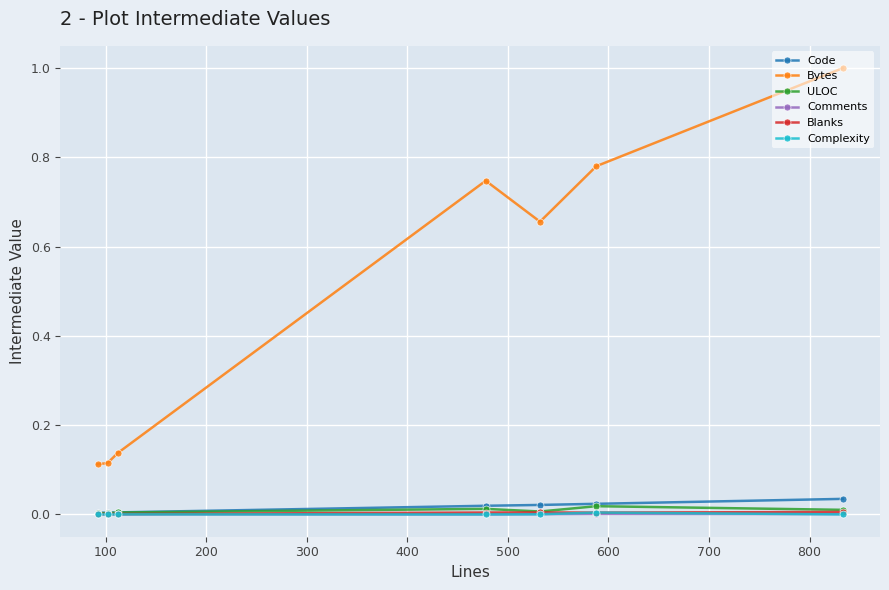

True or false: Bytes and Comments intersect in this chart.

False